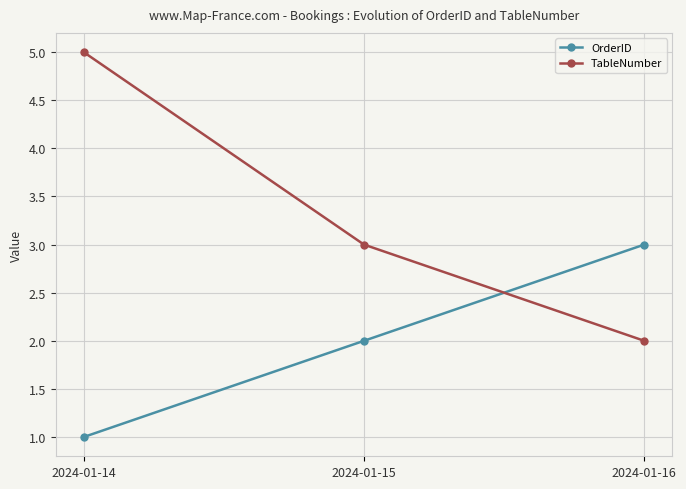

How many lines are shown in the chart?

2